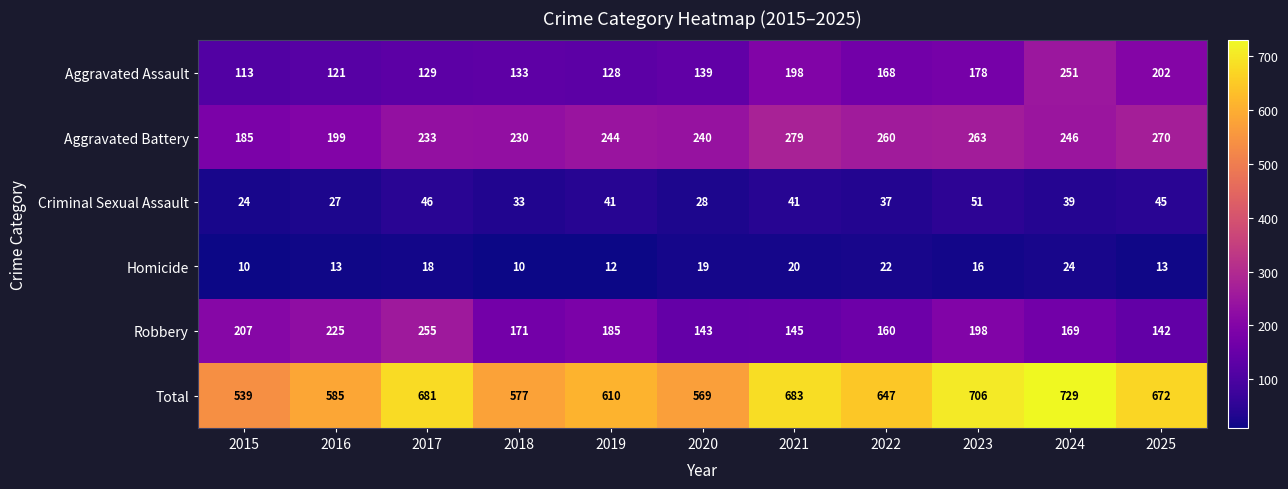

At which category is the sum across all series the highest?

2024